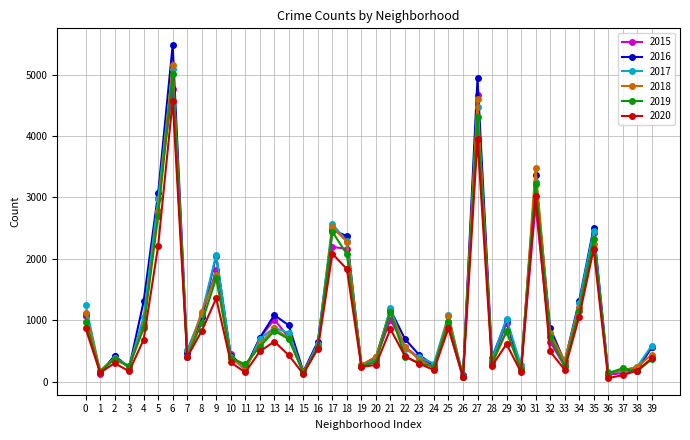

Where is the first local maximum for 2016?

2